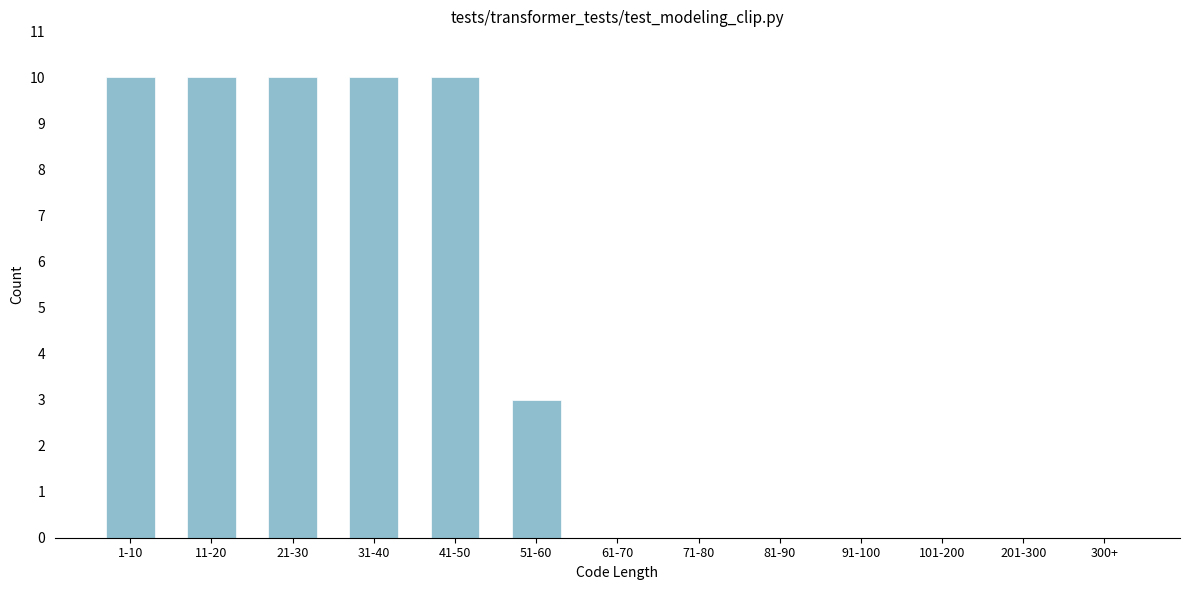

Reading left to right, list all the values displayed in this chart.

1-10=10	11-20=10	21-30=10	31-40=10	41-50=10	51-60=3	61-70=0	71-80=0	81-90=0	91-100=0	101-200=0	201-300=0	300+=0